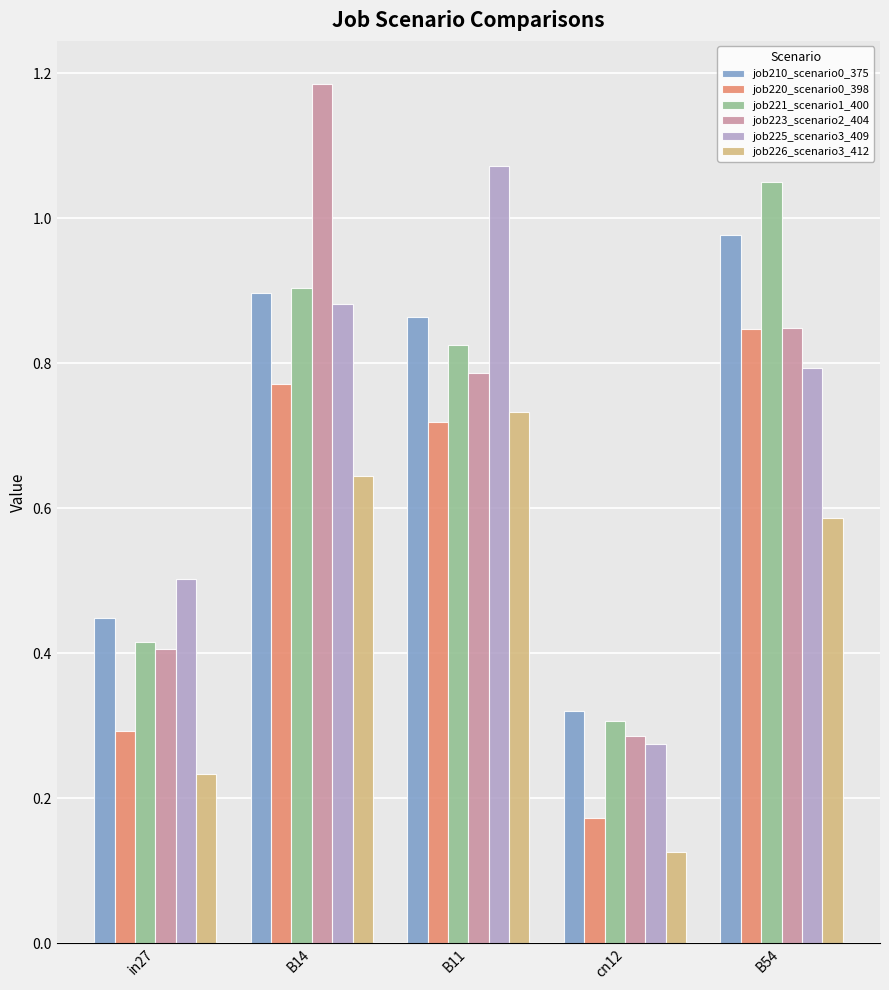

At which label does job210_scenario0_375 reach its minimum?

cn12